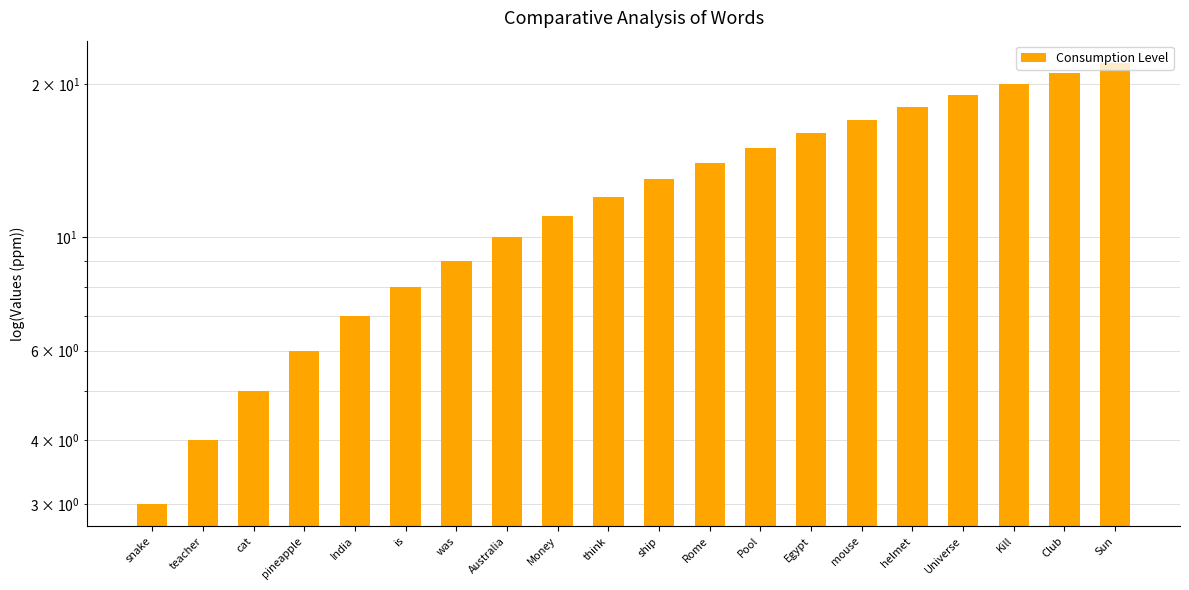

Reading left to right, extract all data points from this chart.

snake=3	teacher=4	cat=5	pineapple=6	India=7	is=8	was=9	Australia=10	Money=11	think=12	ship=13	Rome=14	Pool=15	Egypt=16	mouse=17	helmet=18	Universe=19	Kill=20	Club=21	Sun=22